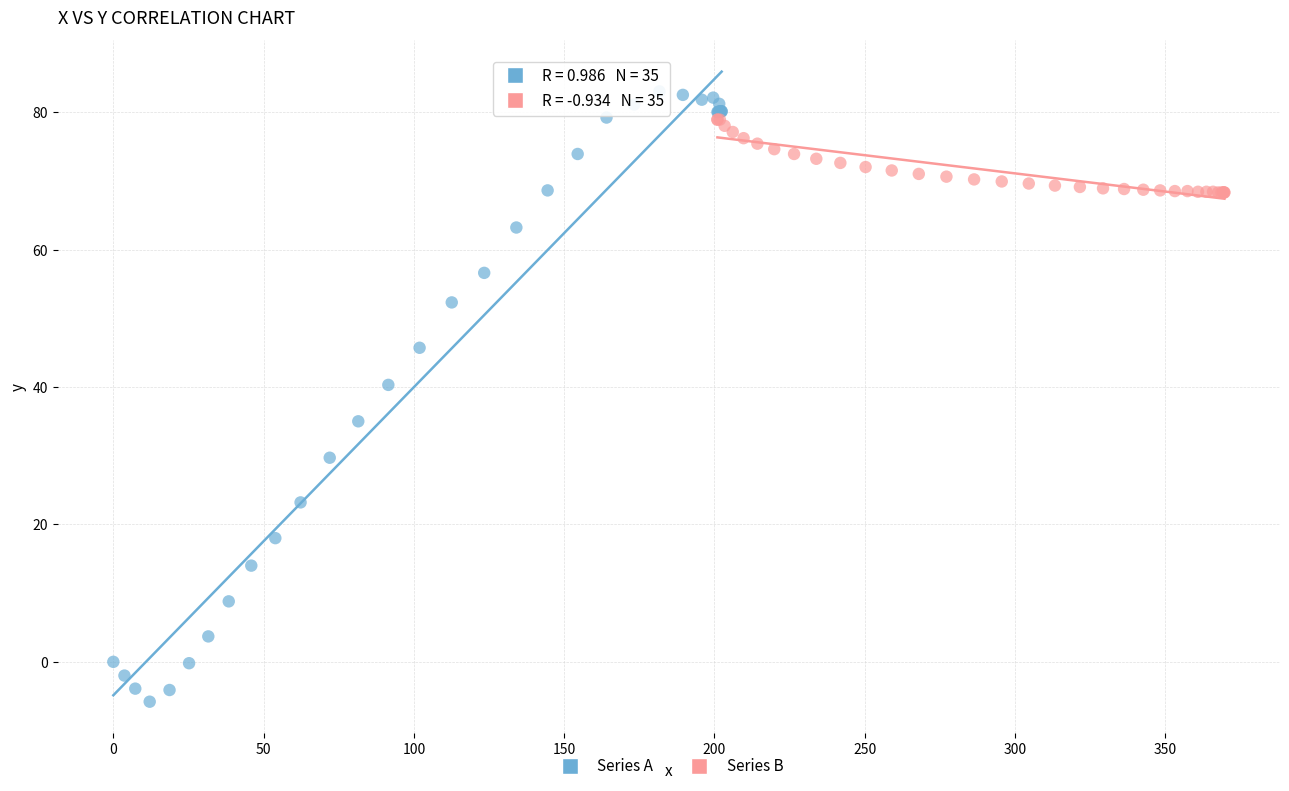

Which series contains the highest Y value?

Series A